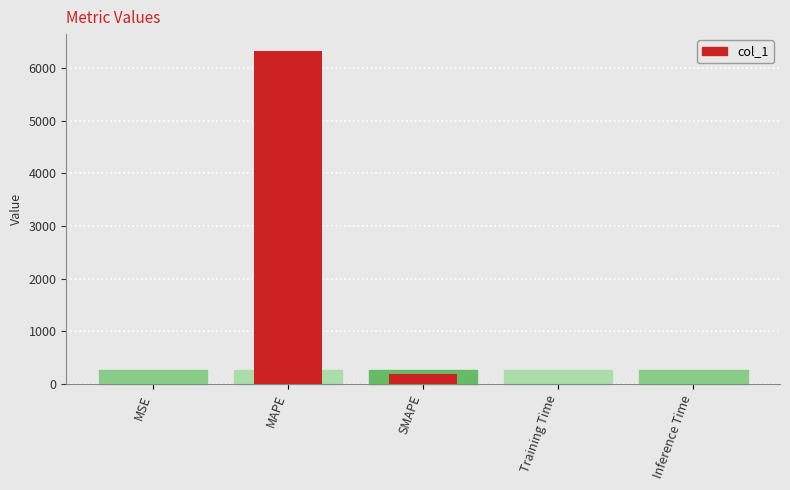

List the labels in order of value, largest first.

MAPE, SMAPE, MSE, Training Time, Inference Time